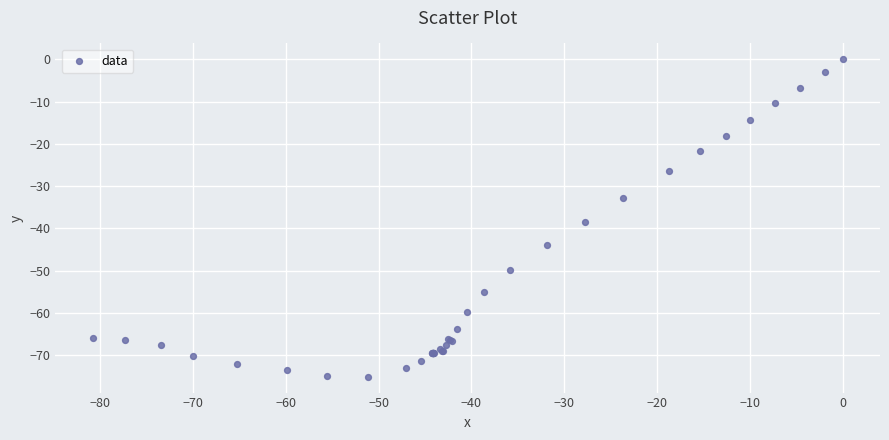

What Y value in the scatter plot is closest to -37?

-38.4